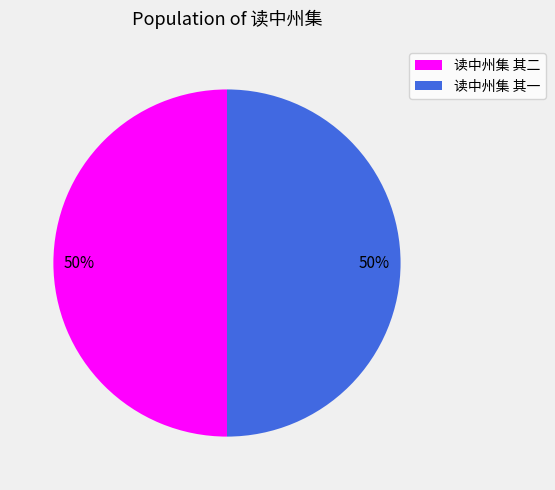

To the nearest percent, what percentage of the pie is 读中州集 其一?

50%